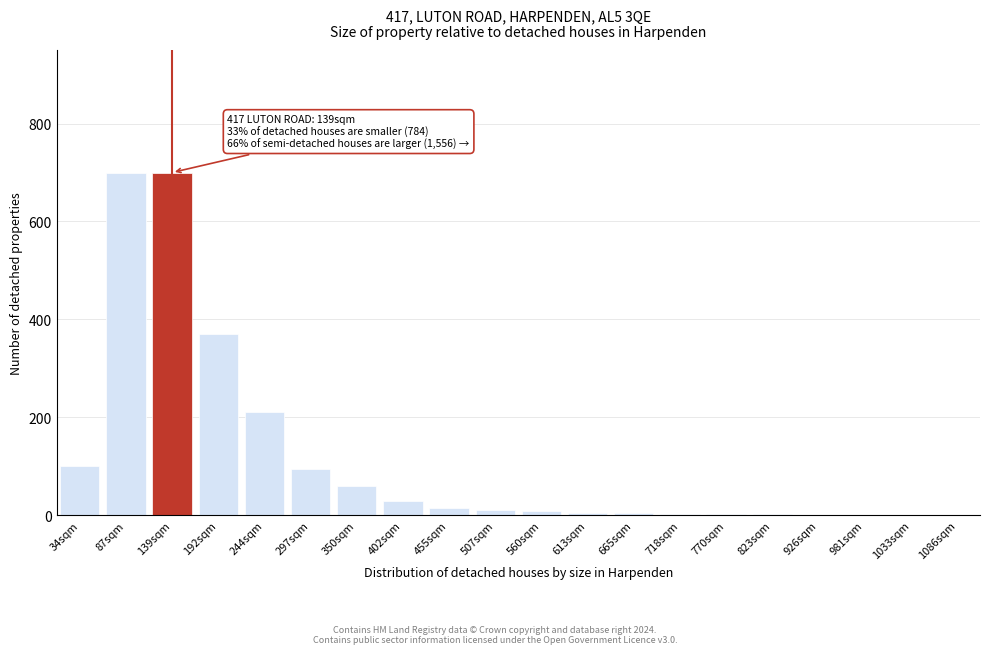

At which label is the value closest to 350?

192sqm